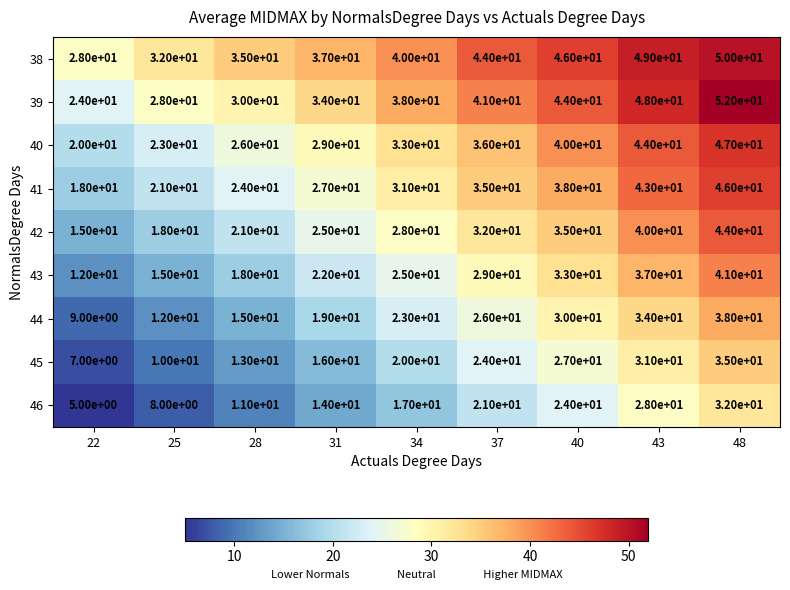

Between 40 and 48, which series saw the biggest shift?

42